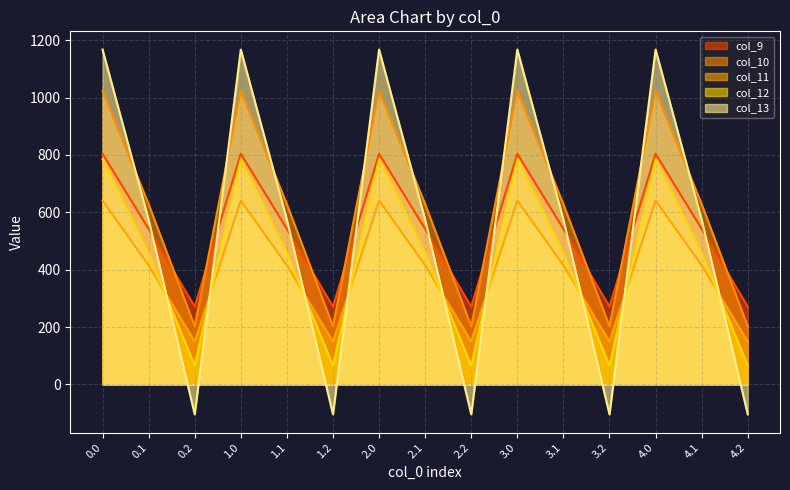

What is the average value of the col_12 series?

435.2